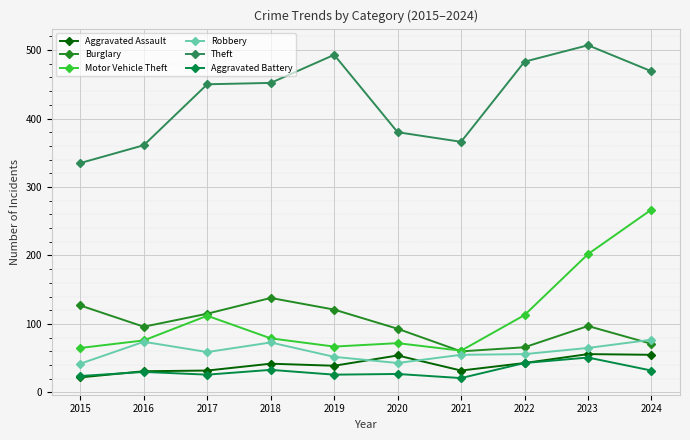

What is the value of the Motor Vehicle Theft point at the 4th from the left?

79